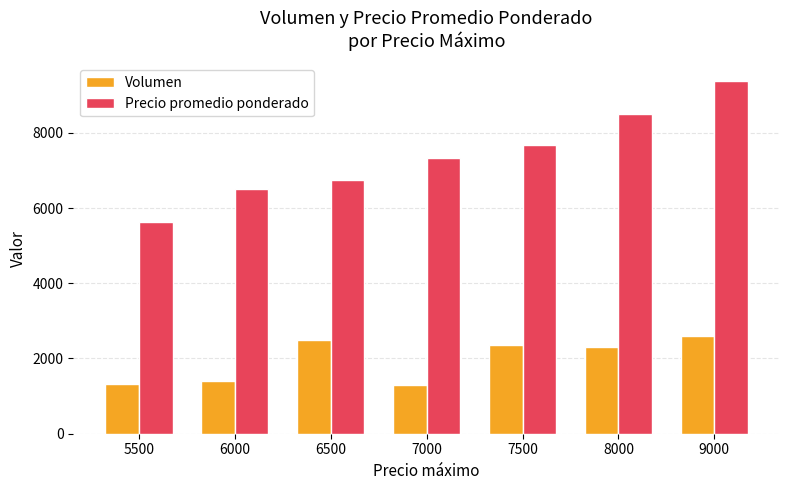

Rank the categories by Precio promedio ponderado value from highest to lowest.

9000, 8000, 7500, 7000, 6500, 6000, 5500